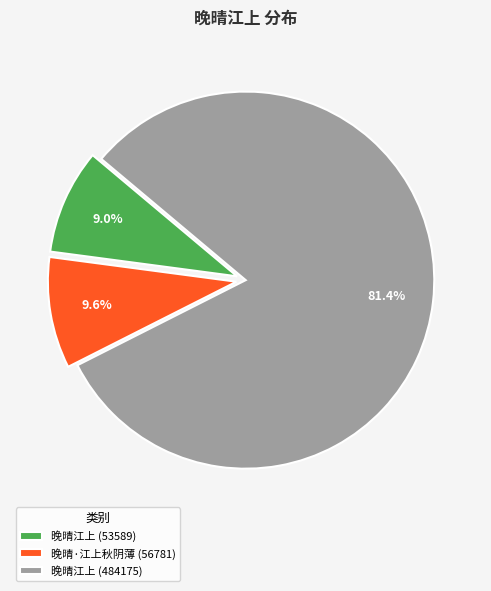

What is the total percentage of 晚晴江上 (484175) and 晚晴·江上秋阴薄 (56781)?

91.0%